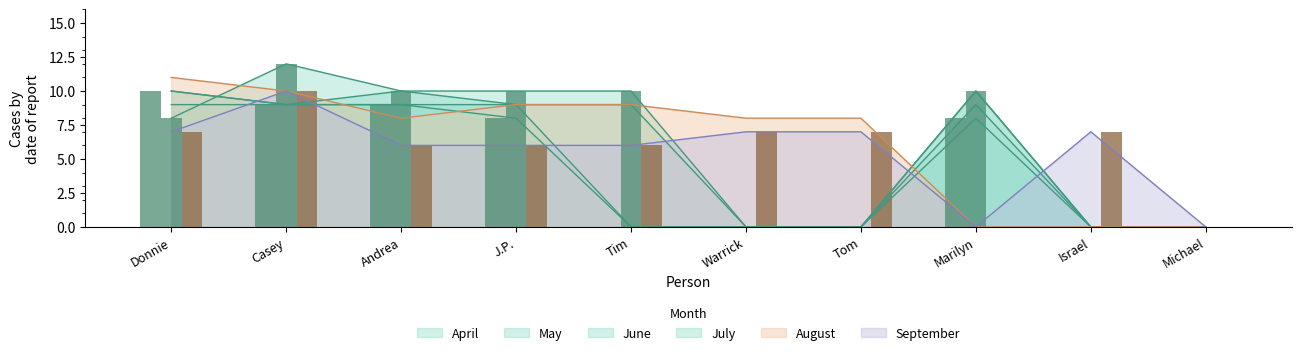

Between J.P. and Israel, which series saw the biggest shift?

July (bar)